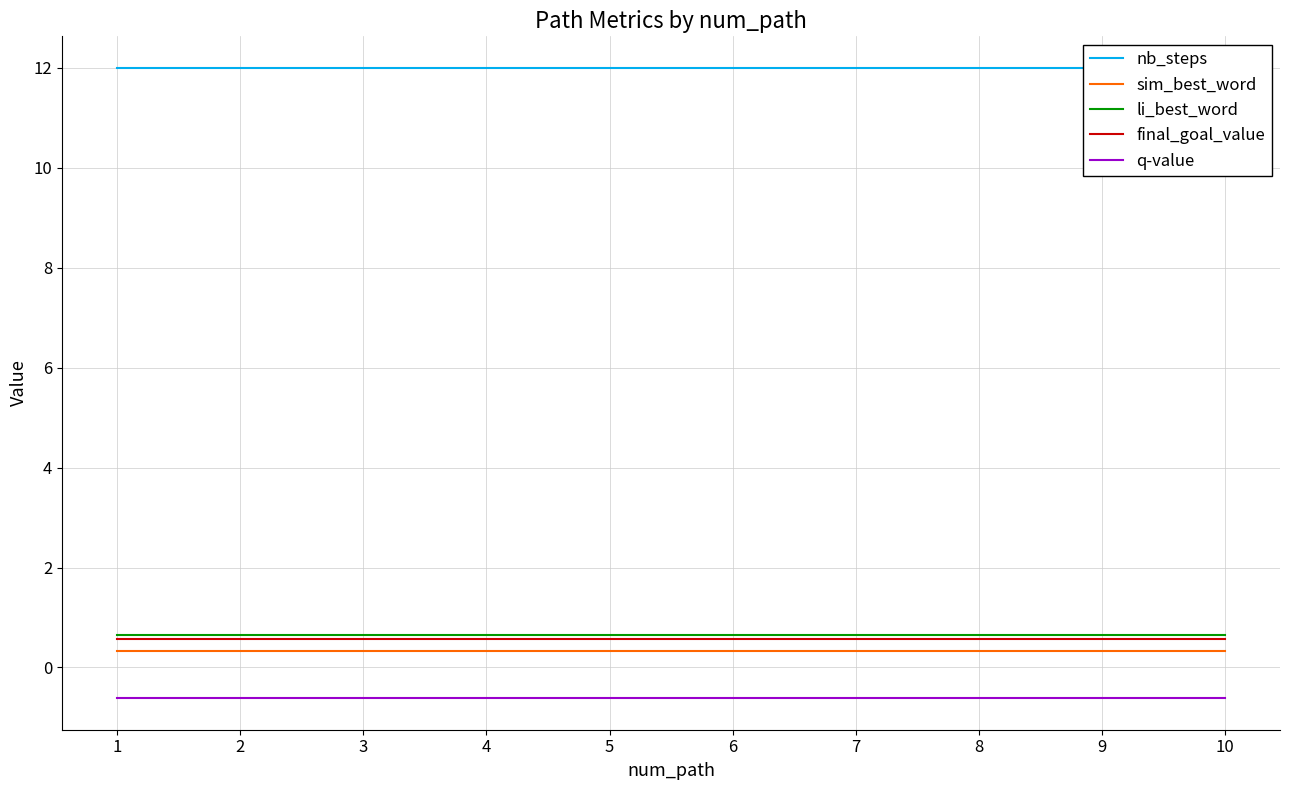

What is the value of the li_best_word point at the 2nd from the left?

0.6